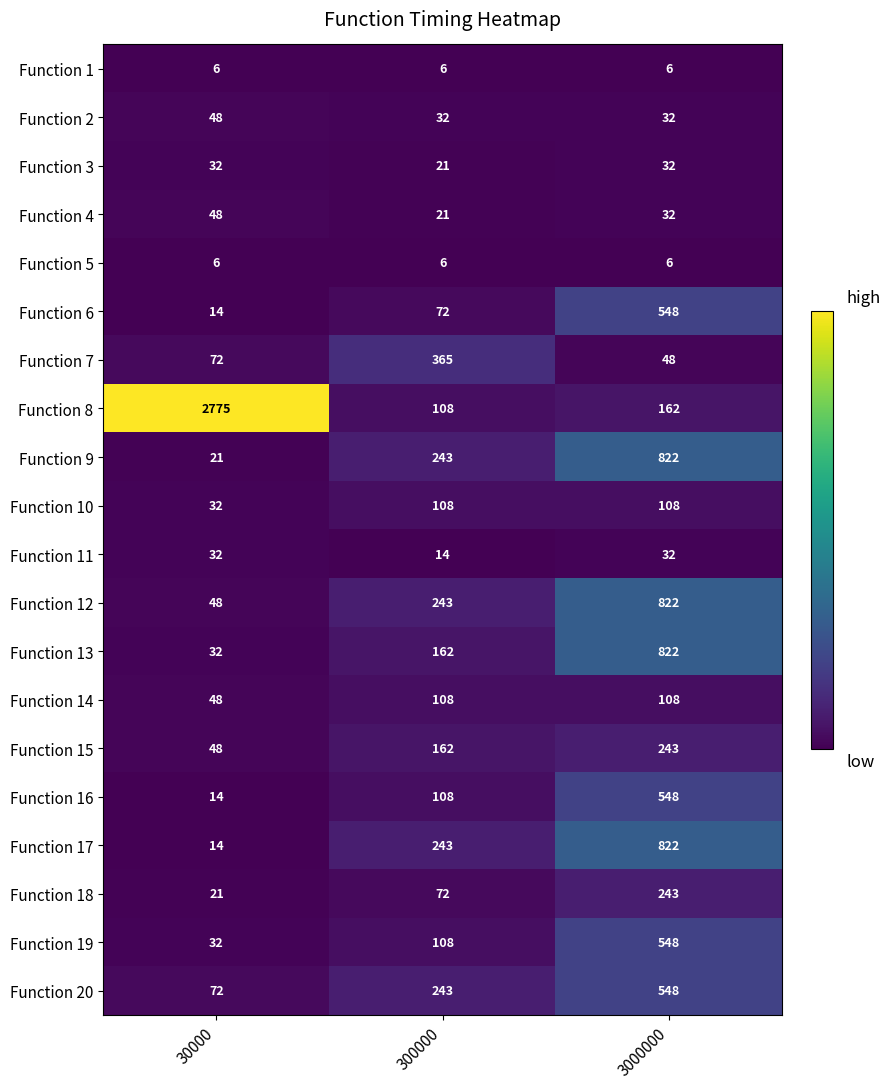

What is the average value of the Function 9 series?

362